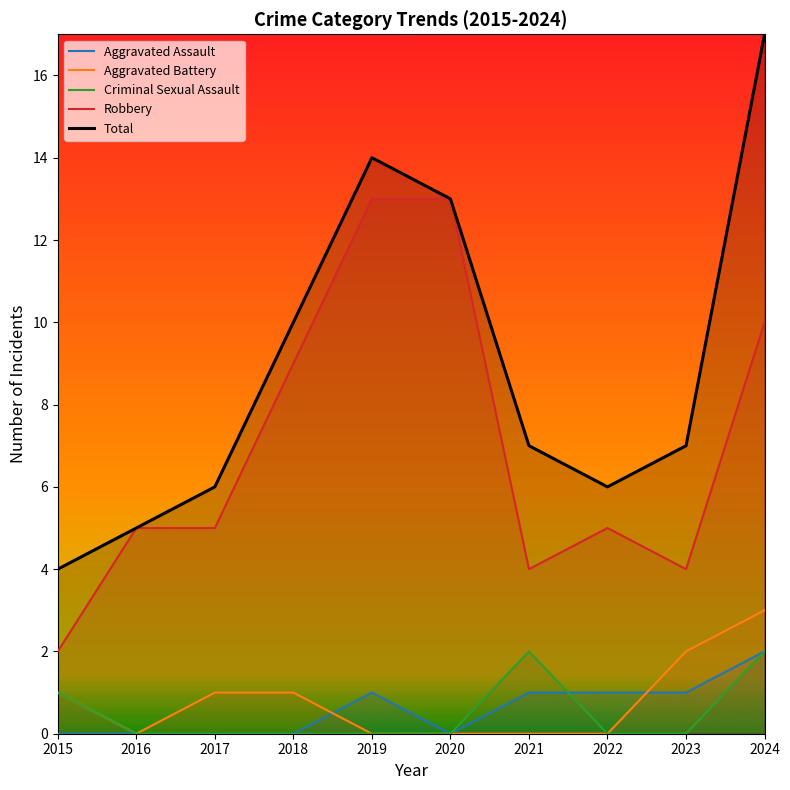

Which series changed the most between 2015 and 2018?

Robbery